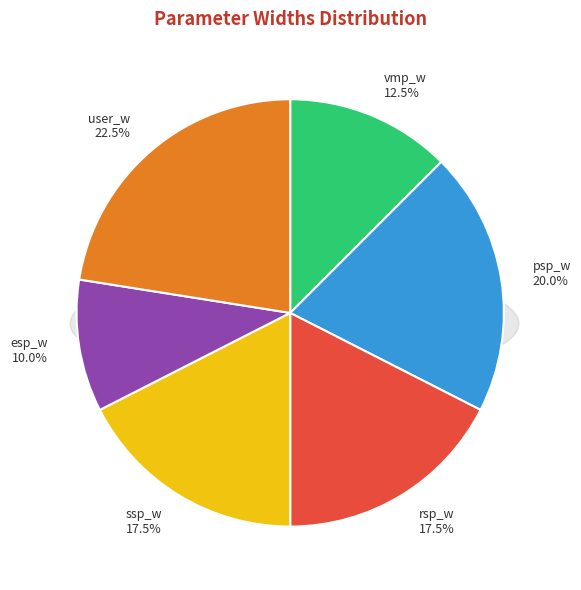

To the nearest percent, what is the combined percentage of psp_w and vmp_w?

32%